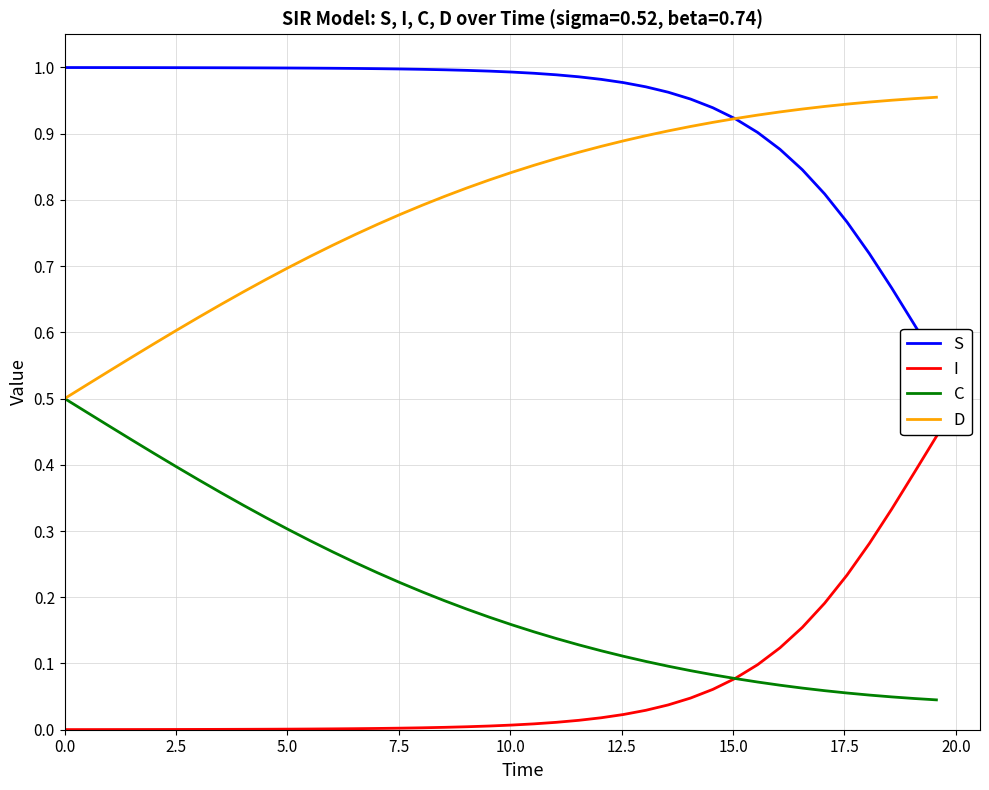

True or false: I and D cross at least once.

False